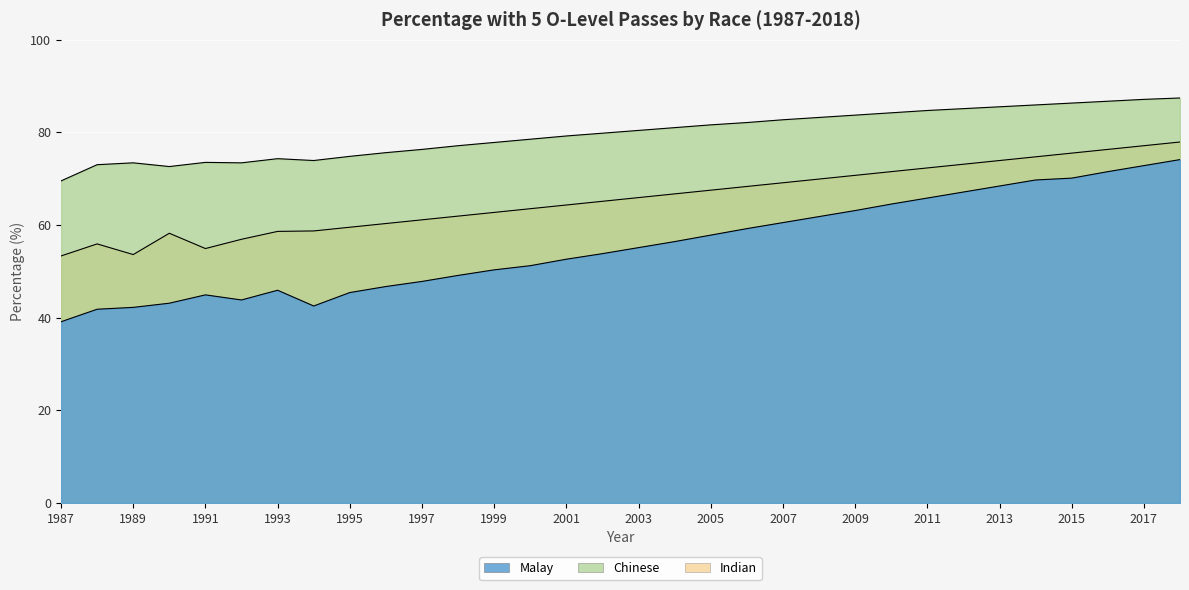

What is the difference between the maximum and minimum values in the Indian series?

24.6